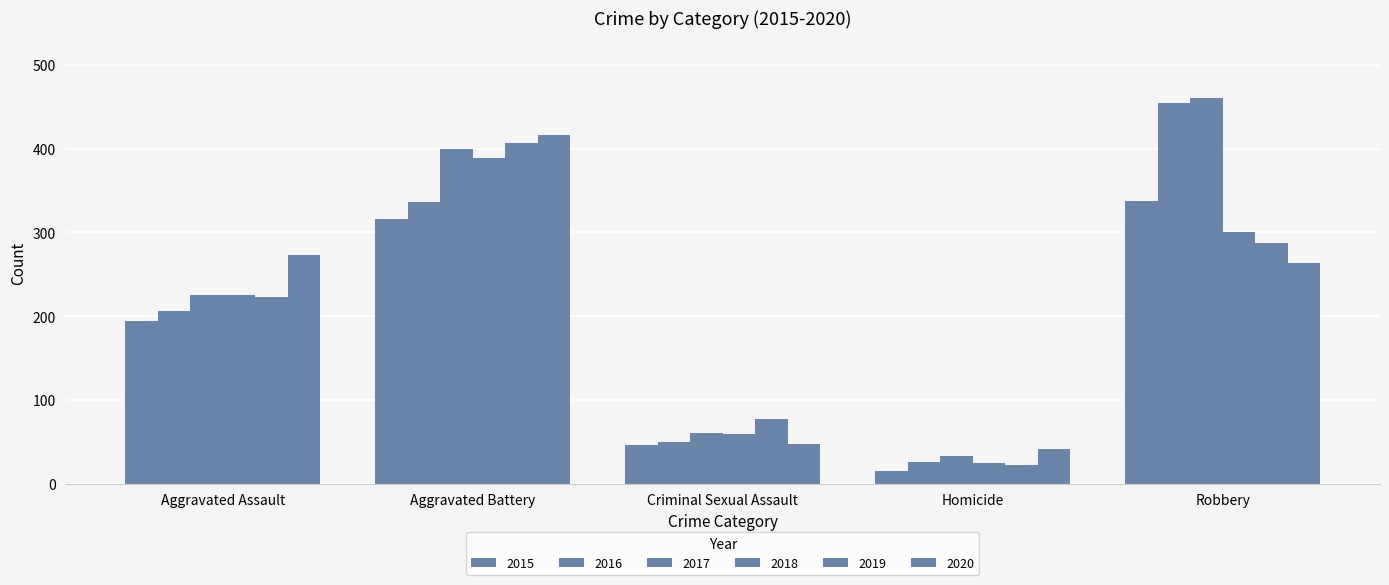

List the labels in order of 2019 value, smallest first.

Homicide, Criminal Sexual Assault, Aggravated Assault, Robbery, Aggravated Battery